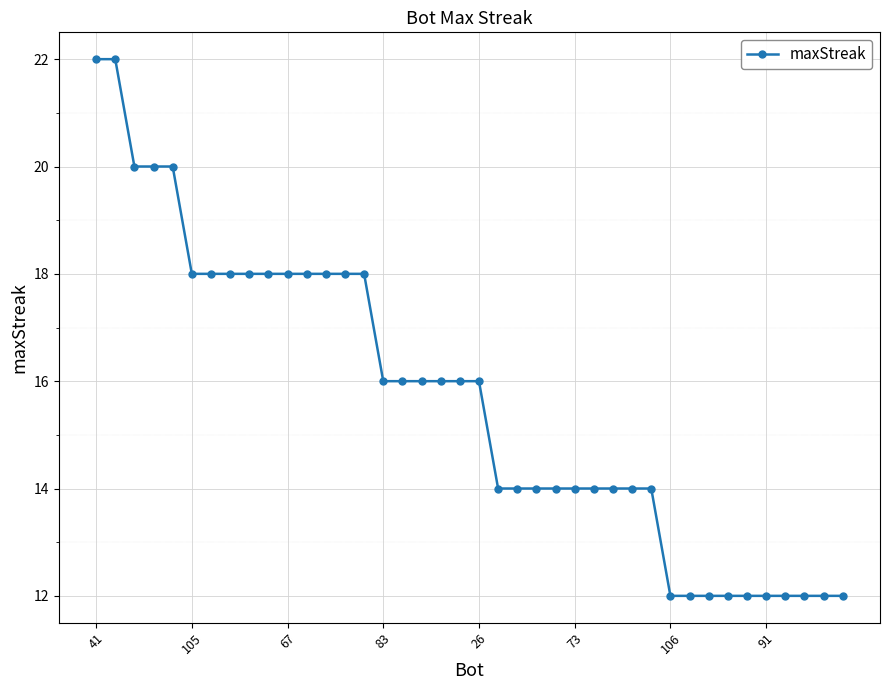

What is the value of the 10th point from the left?

18